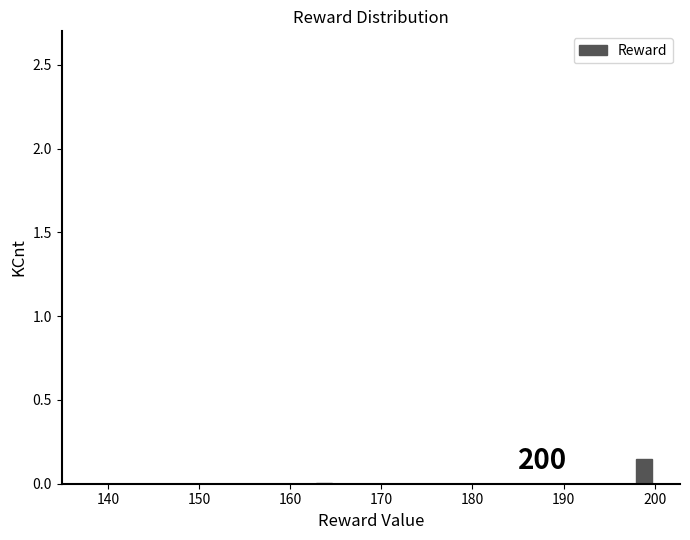

Around what value on the x-axis is the tallest bar? Give the approximate position of its centre, as read against the axis.

199